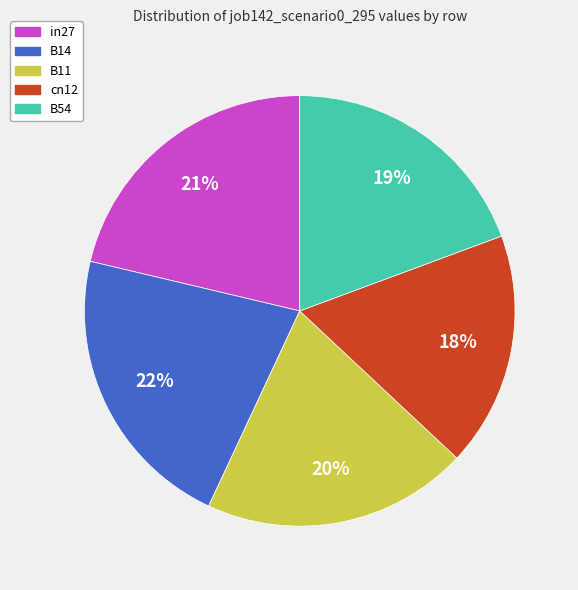

Between B14 and B54, which is larger?

B14